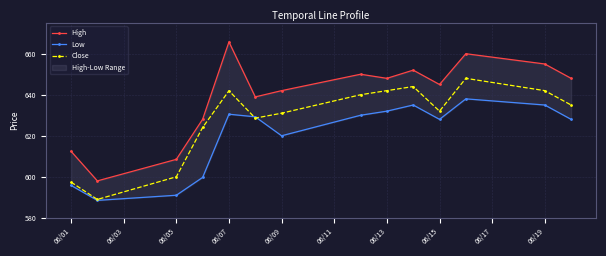

What is the lowest value of the Close series?

589.0